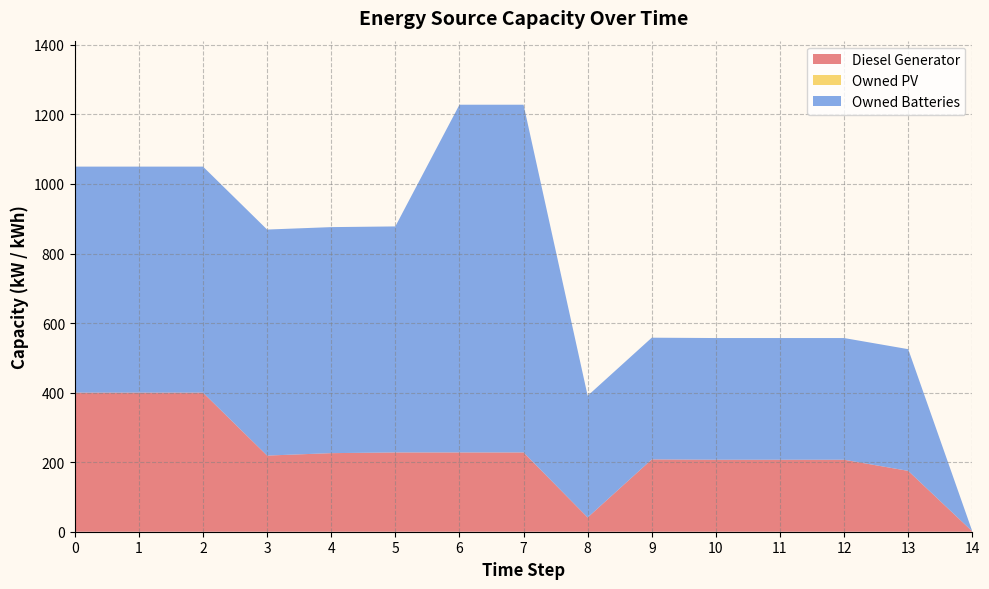

Reading left to right, list all the values displayed in this chart.

Diesel Generator: 400	400	400	219	226	228	228	228	41	208	207	207	207	175	1
Owned PV: 0	0	0	0	0	0	0	0	0	0	0	0	0	0	0
Owned Batteries: 650	650	650	650	650	650	1000	1000	350	350	350	350	350	350	0